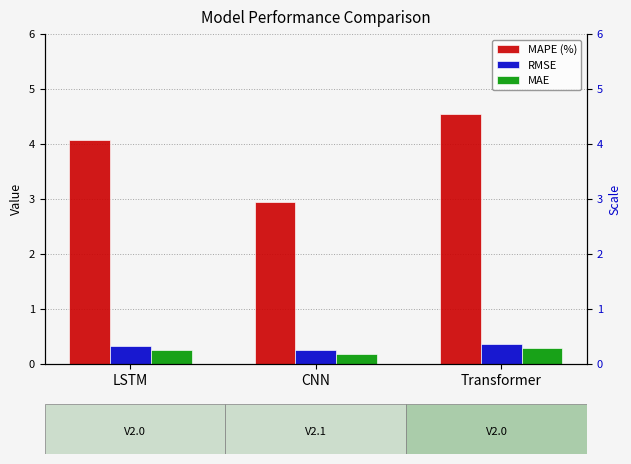

What is the label of the 1st bar from the right?

Transformer